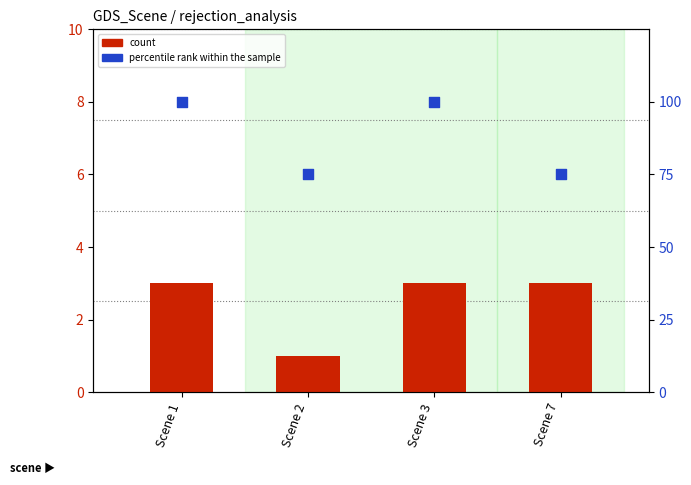

At which category is the sum across all series the highest?

Scene 1